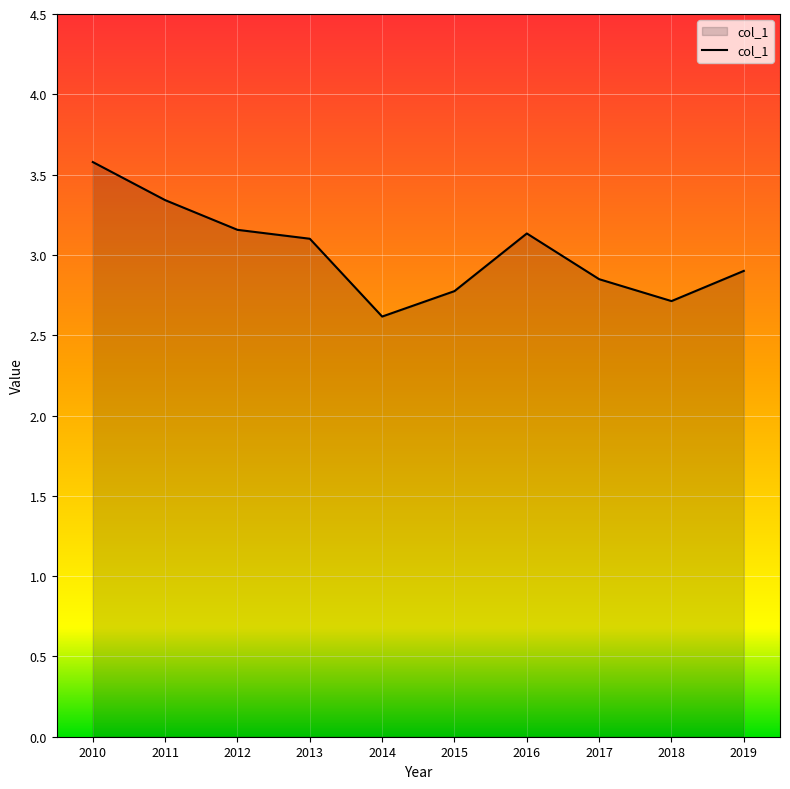

What is the ratio of the value at 2016 to the value at 2017?

1.1